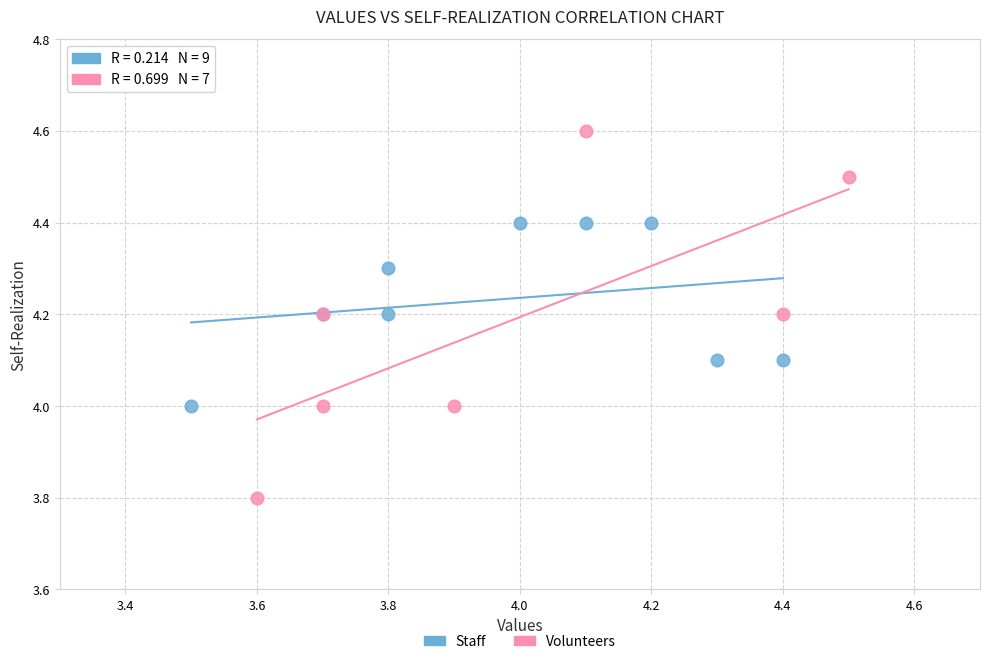

Which series has the largest Y range (max minus min)?

Volunteers